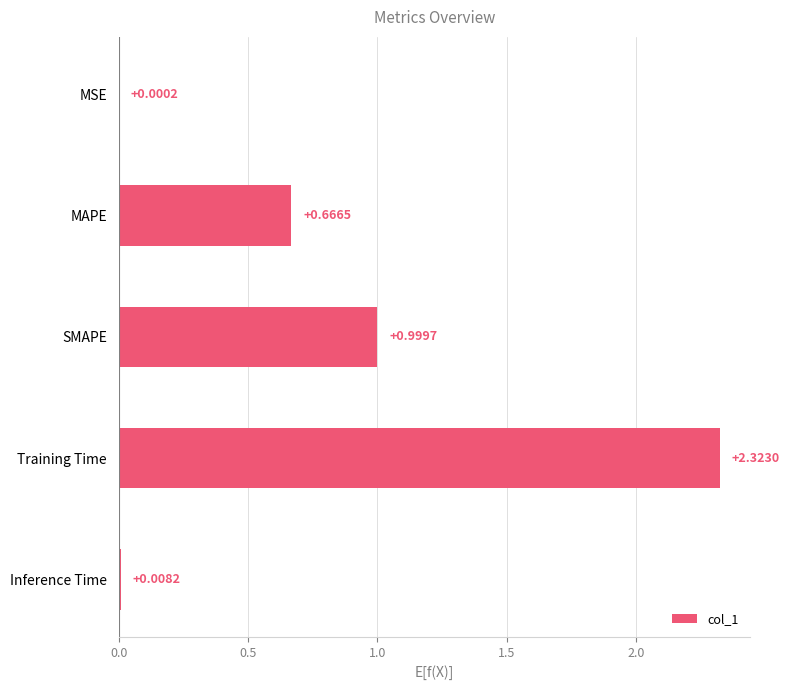

At which category does the chart reach its peak across all series?

Training Time